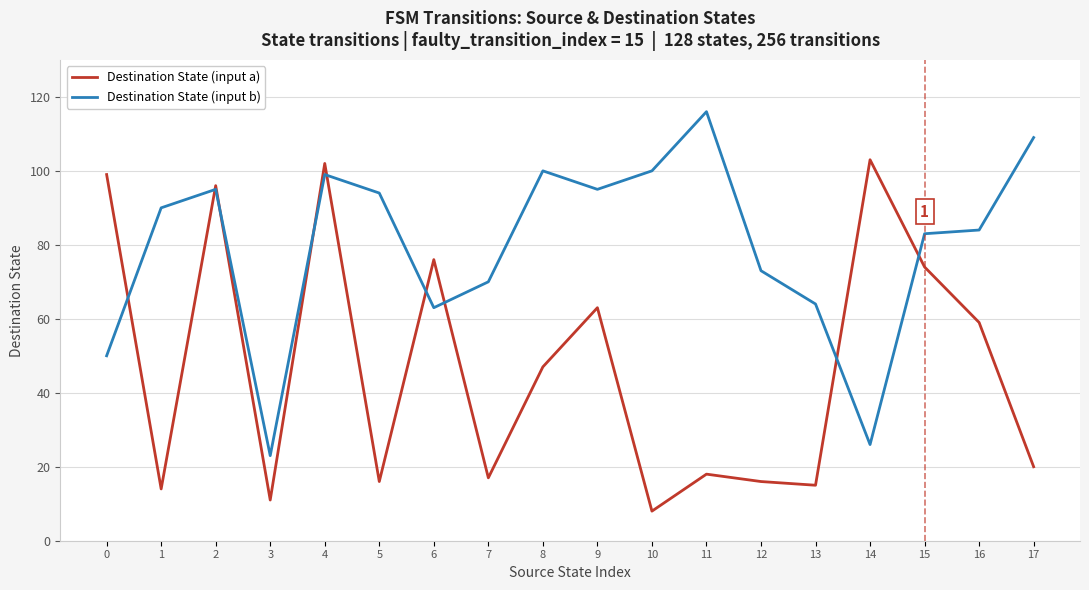

Is the value of Destination State (input b) at 6 greater than the value of Destination State (input a) at 8?

Yes